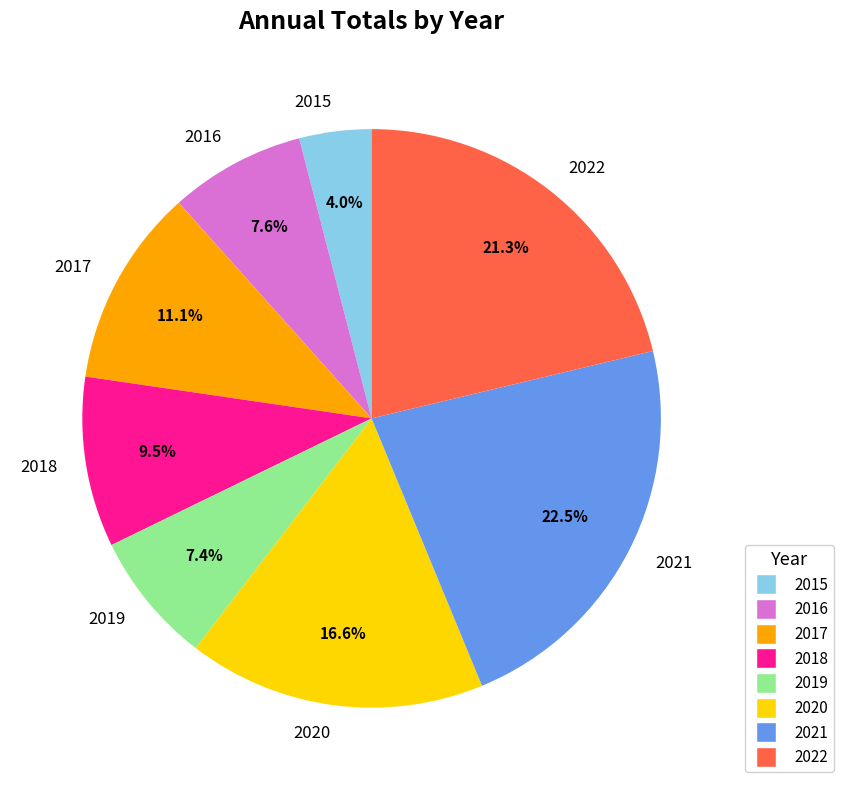

How many segments does this pie chart have?

8